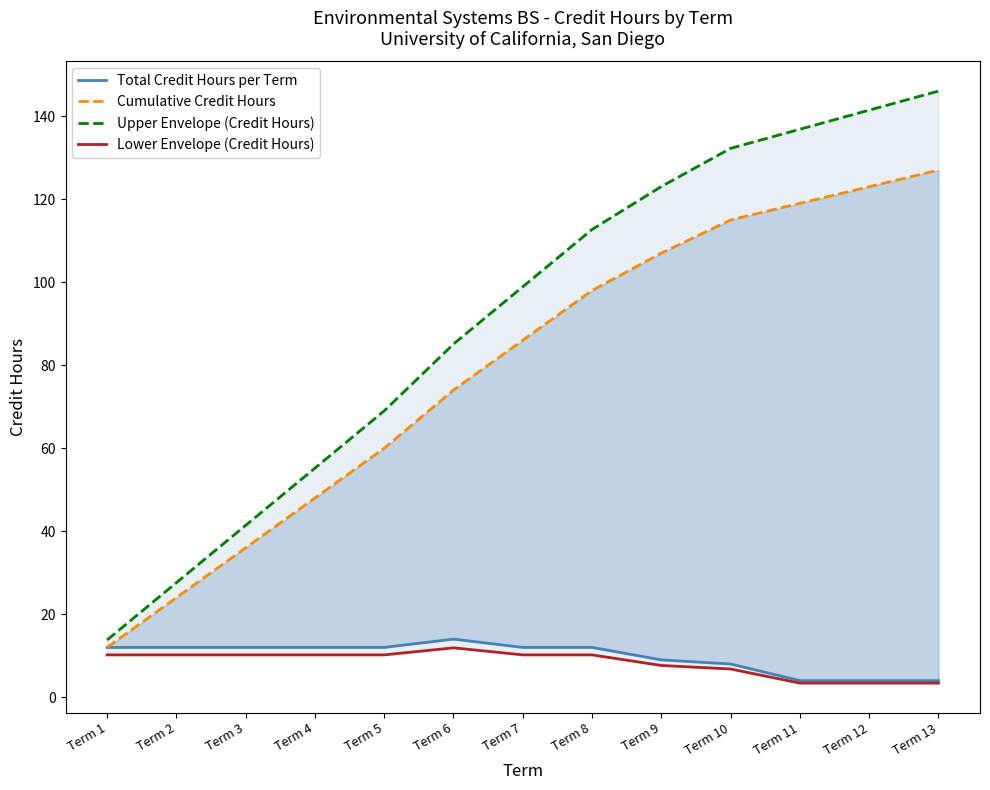

At how many categories does at least one series exceed 84?

8